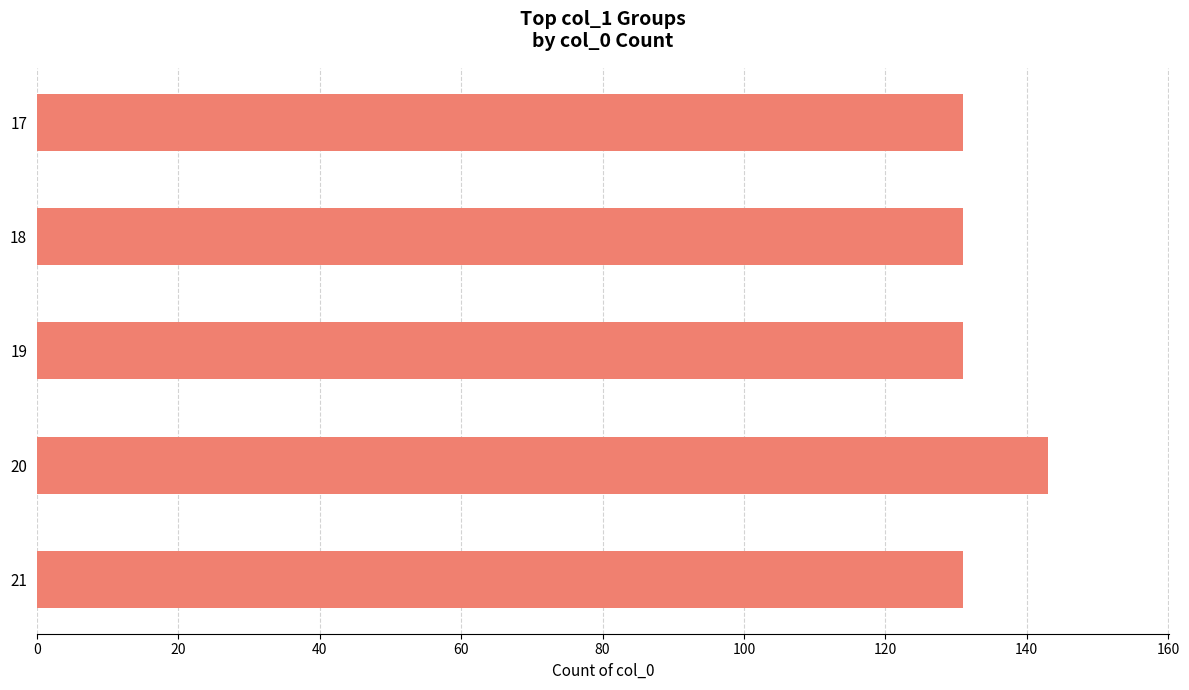

The value at 20 is 236. True or false?

False